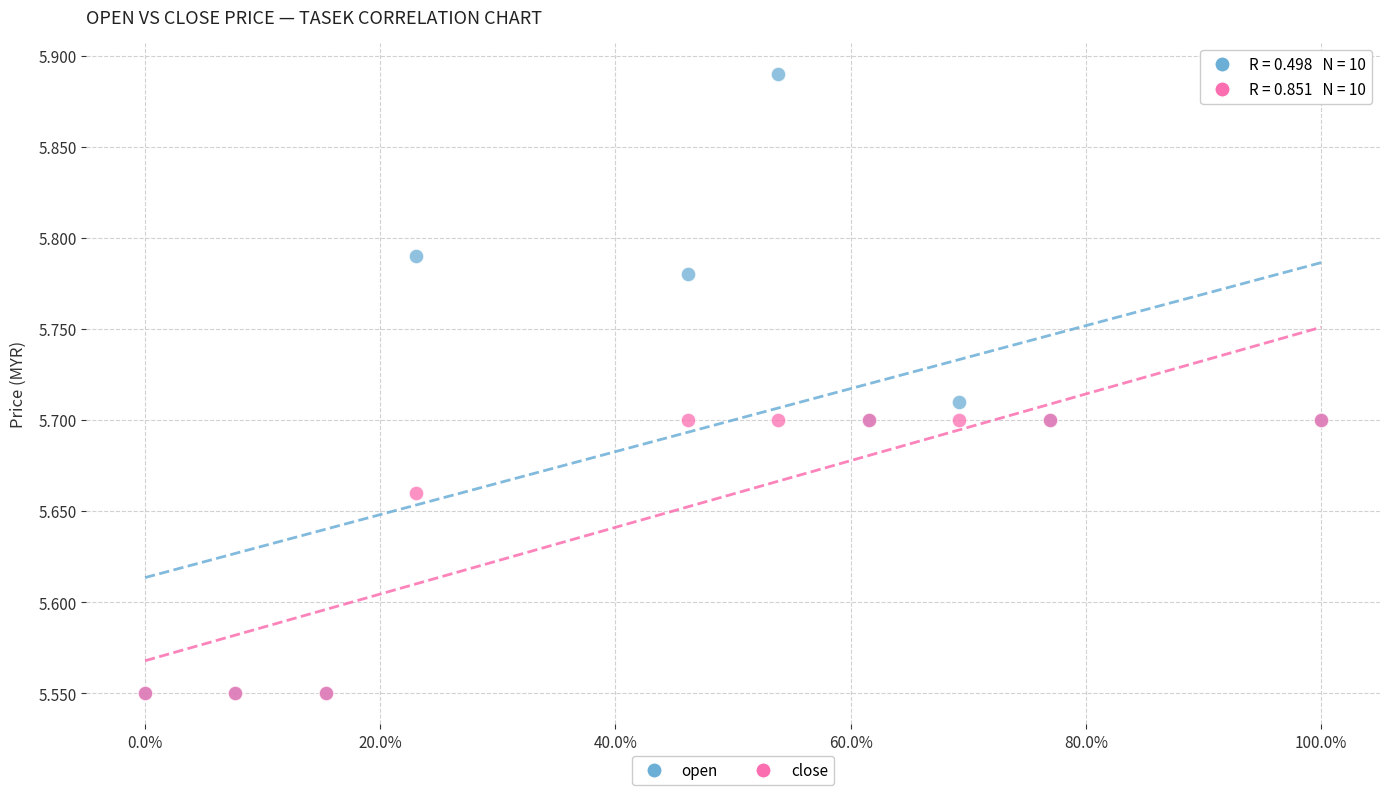

What are all the series names shown in the legend?

open, close